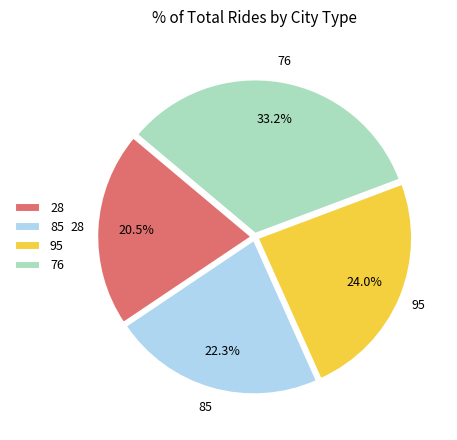

The 76 slice represents 24% of the pie. True or false?

False